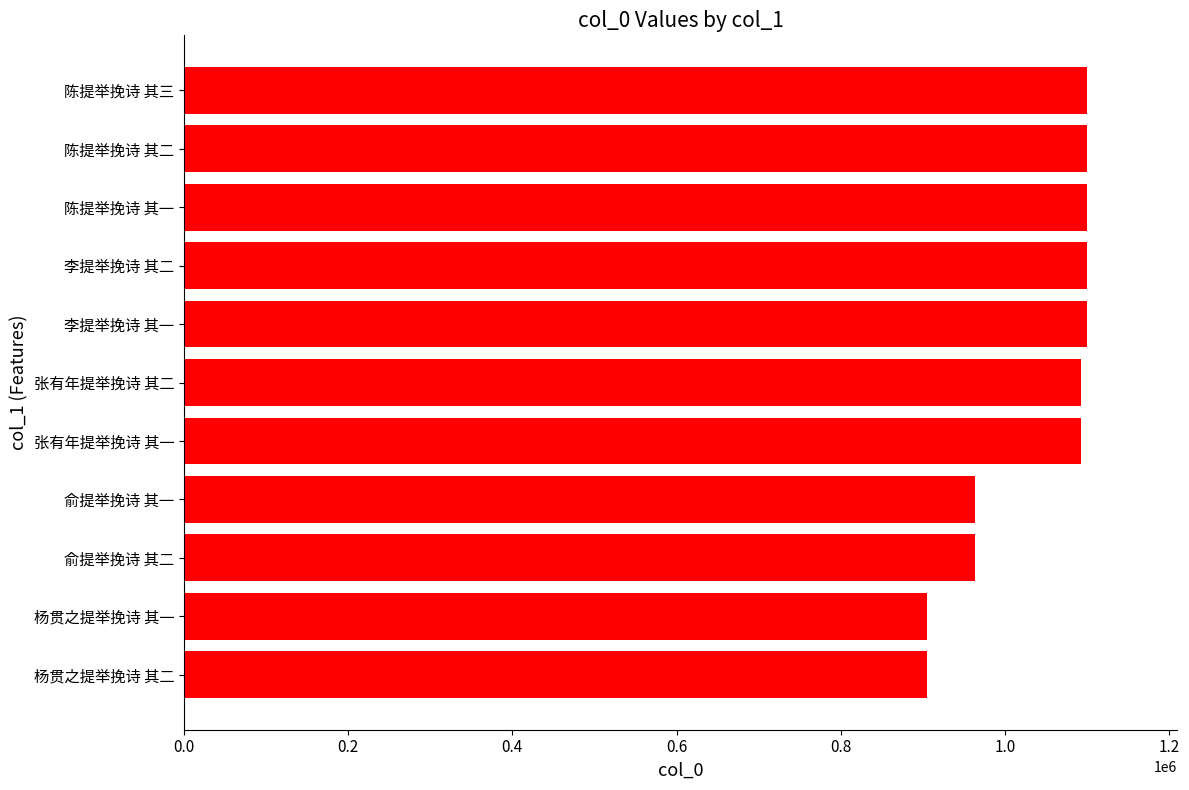

The chart shows a value of 1100334 at 陈提举挽诗 其二. True or false?

True